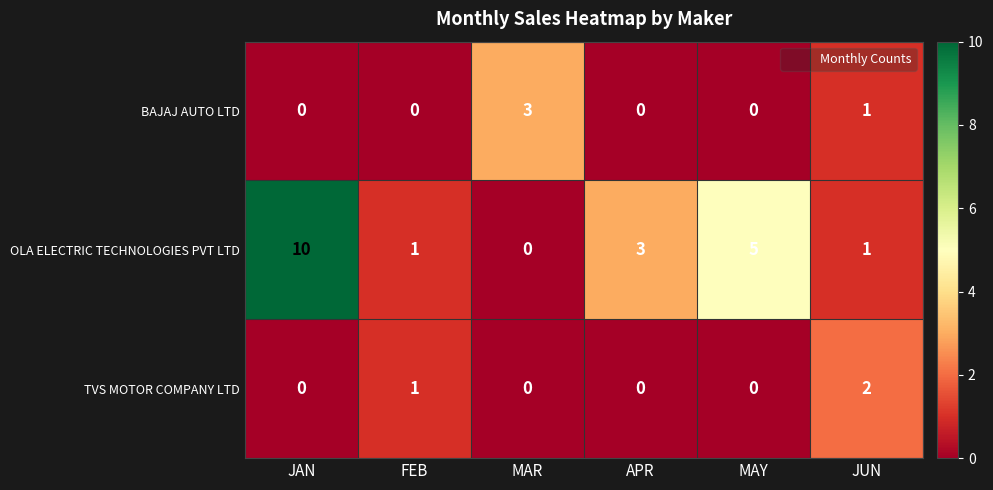

Which series changed the most between APR and MAY?

OLA ELECTRIC TECHNOLOGIES PVT LTD